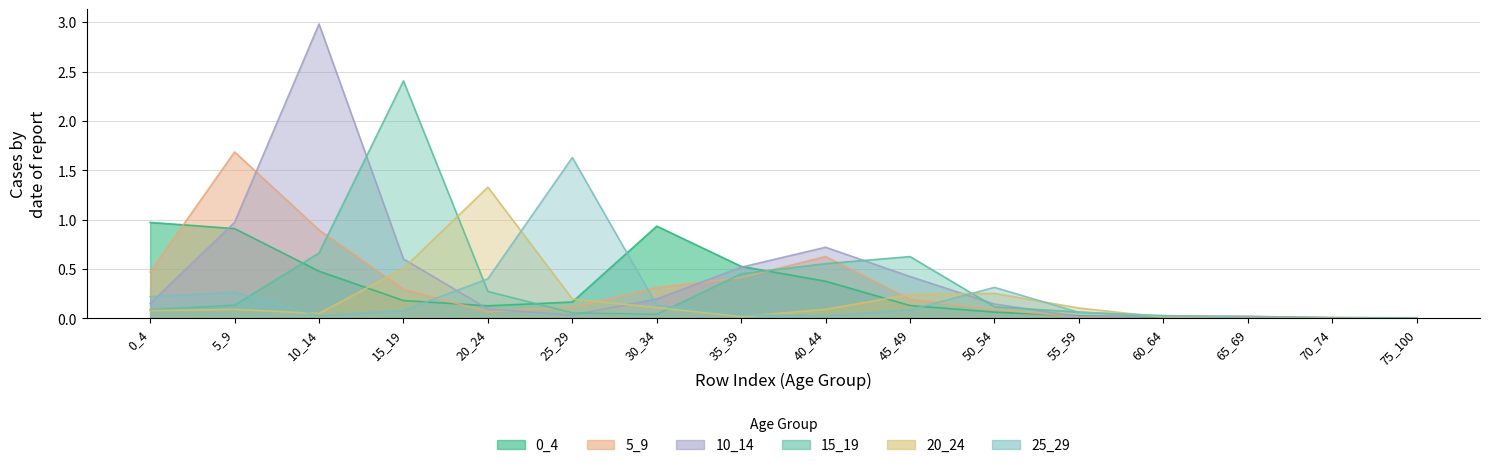

Reading left to right, what are all the values shown in this chart?

0_4: 0_4=1.0	5_9=0.9	10_14=0.5	15_19=0.2	20_24=0.1	25_29=0.2	30_34=0.9	35_39=0.5	40_44=0.4	45_49=0.1	50_54=0.1	55_59=0.0	60_64=0.0	65_69=0.0	70_74=0.0	75_100=0.0
5_9: 0_4=0.5	5_9=1.7	10_14=0.9	15_19=0.3	20_24=0.1	25_29=0.1	30_34=0.3	35_39=0.4	40_44=0.6	45_49=0.2	50_54=0.1	55_59=0.0	60_64=0.0	65_69=0.0	70_74=0.0	75_100=0.0
10_14: 0_4=0.2	5_9=1.0	10_14=3.0	15_19=0.6	20_24=0.1	25_29=0.0	30_34=0.2	35_39=0.5	40_44=0.7	45_49=0.4	50_54=0.1	55_59=0.0	60_64=0.0	65_69=0.0	70_74=0.0	75_100=0.0
15_19: 0_4=0.1	5_9=0.1	10_14=0.7	15_19=2.4	20_24=0.3	25_29=0.1	30_34=0.0	35_39=0.5	40_44=0.6	45_49=0.6	50_54=0.1	55_59=0.1	60_64=0.0	65_69=0.0	70_74=0.0	75_100=0.0
20_24: 0_4=0.1	5_9=0.1	10_14=0.1	15_19=0.5	20_24=1.3	25_29=0.2	30_34=0.1	35_39=0.0	40_44=0.1	45_49=0.2	50_54=0.3	55_59=0.1	60_64=0.0	65_69=0.0	70_74=0.0	75_100=0.0
25_29: 0_4=0.2	5_9=0.3	10_14=0.0	15_19=0.1	20_24=0.4	25_29=1.6	30_34=0.1	35_39=0.0	40_44=0.0	45_49=0.1	50_54=0.3	55_59=0.1	60_64=0.0	65_69=0.0	70_74=0.0	75_100=0.0